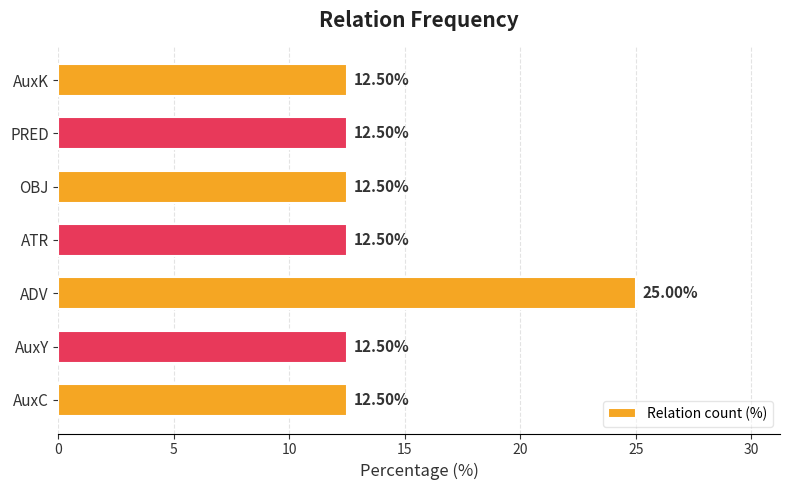

What is the average value?

14.3